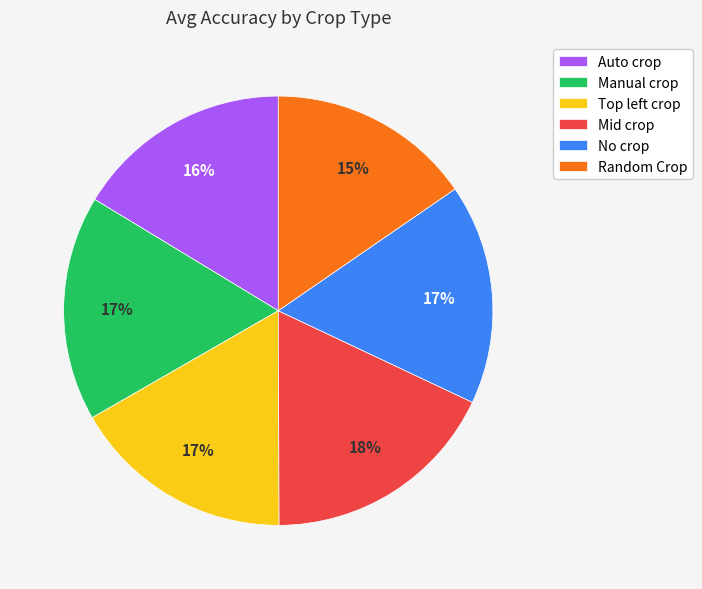

How many slices are in this pie chart?

6